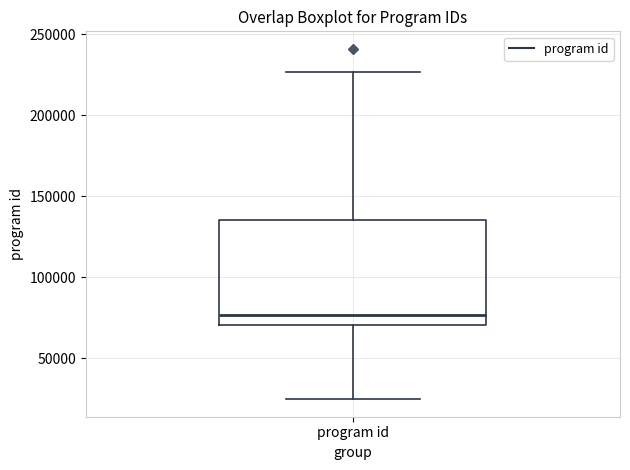

Where is the upper edge of the box for program id on the y-axis? The values are not printed on the chart, so give them approximately, as read against the axis.

135000